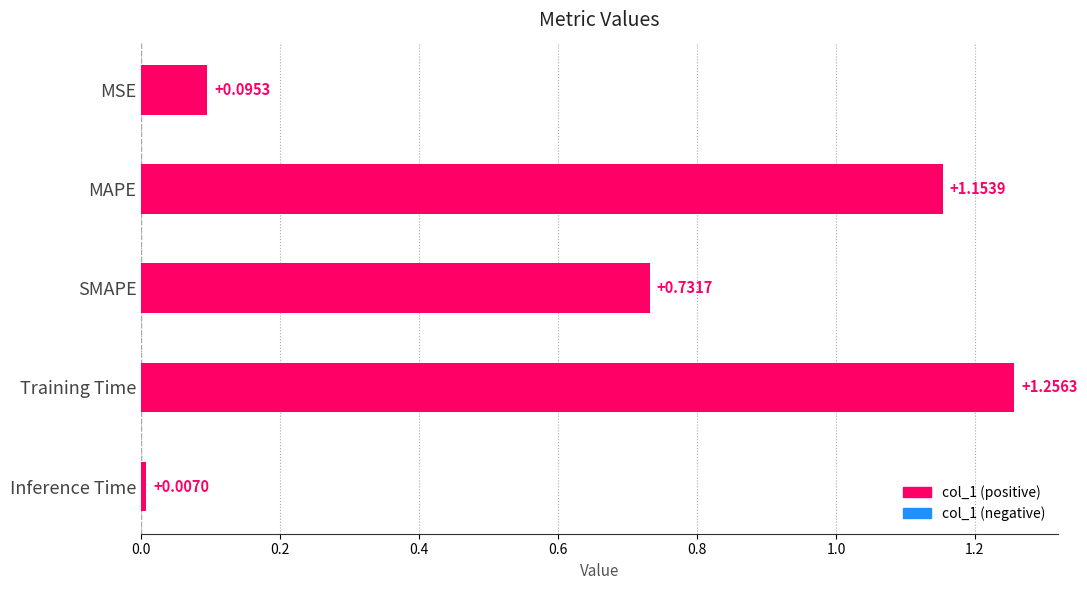

Which category has the highest value across all series?

Training Time